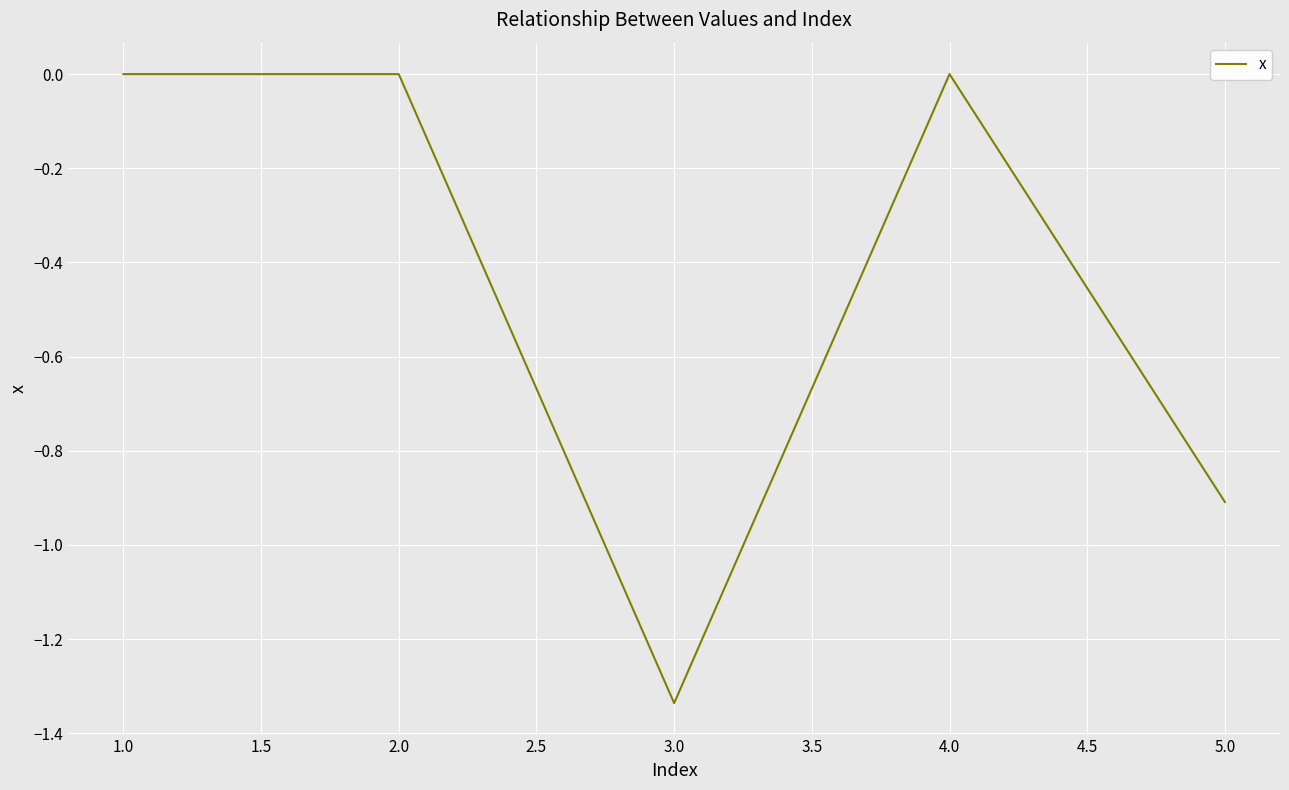

Which label corresponds to the smallest value in the chart?

3.0